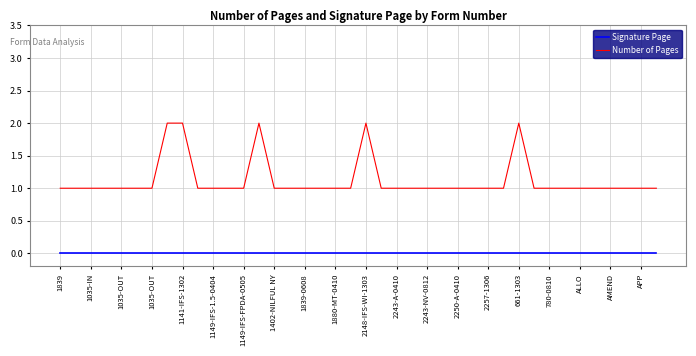

Rank the series by their average value, from highest to lowest.

Number of Pages, Signature Page